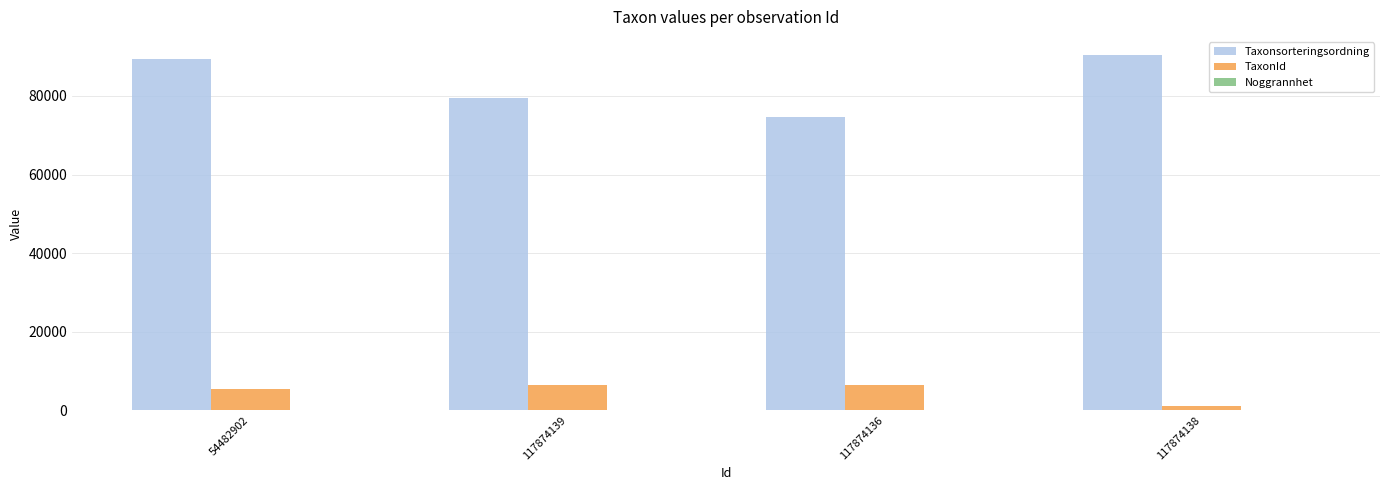

What is the sum of all TaxonId values?

19533